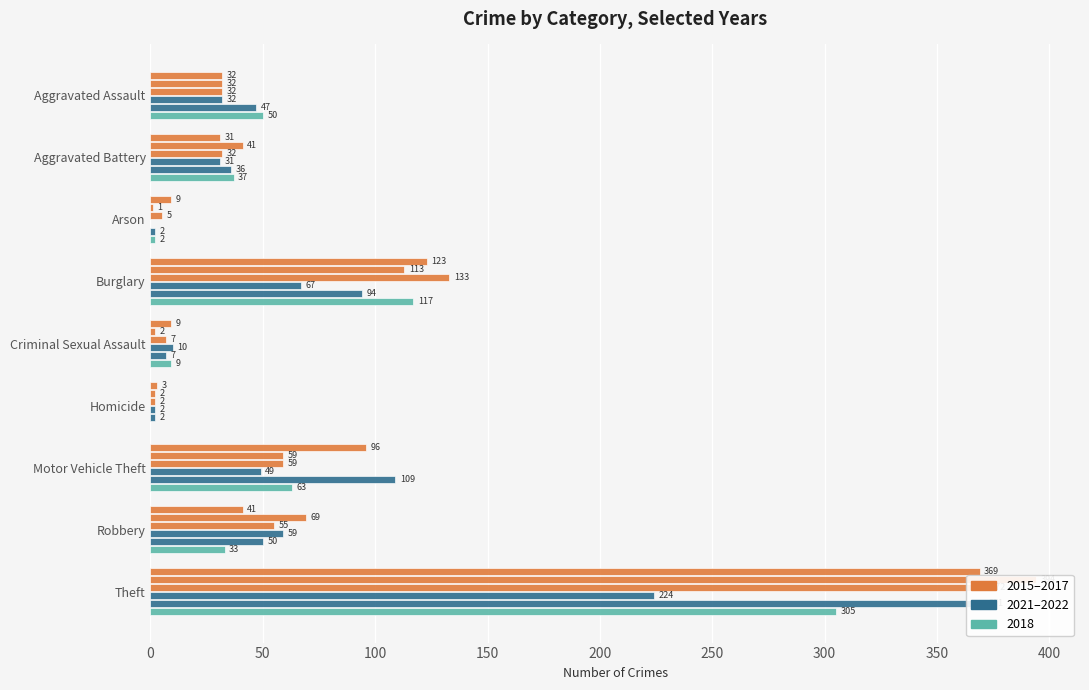

What is the label of the 5th bar from the left?

Criminal Sexual Assault